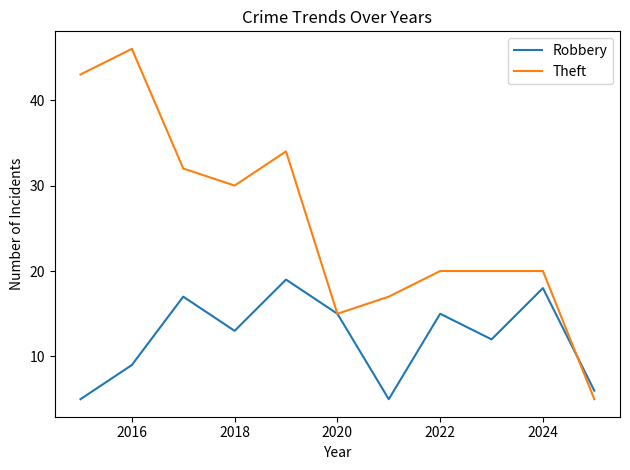

What is the average value of the Theft series?

26